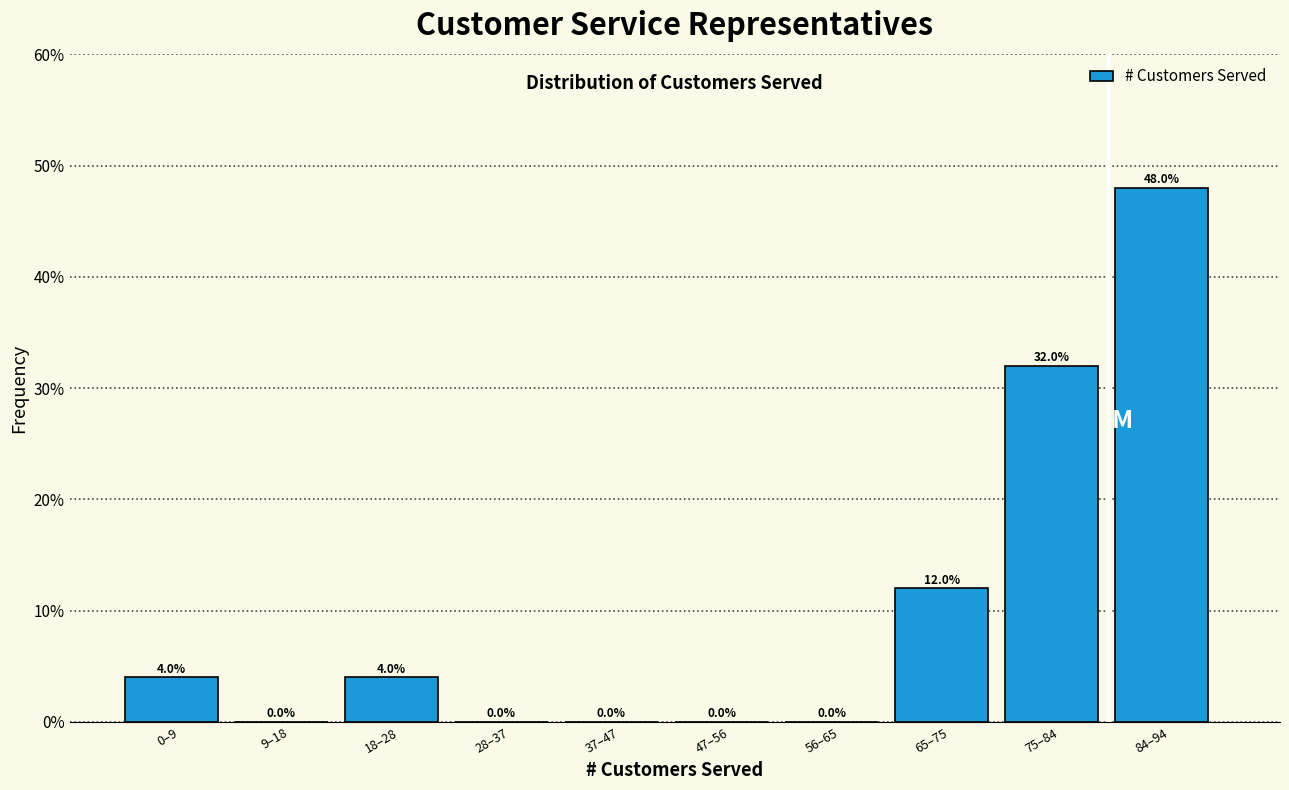

Reading left to right, list all the values displayed in this chart.

0–9=4	9–18=0	18–28=4	28–37=0	37–47=0	47–56=0	56–65=0	65–75=12	75–84=32	84–94=48